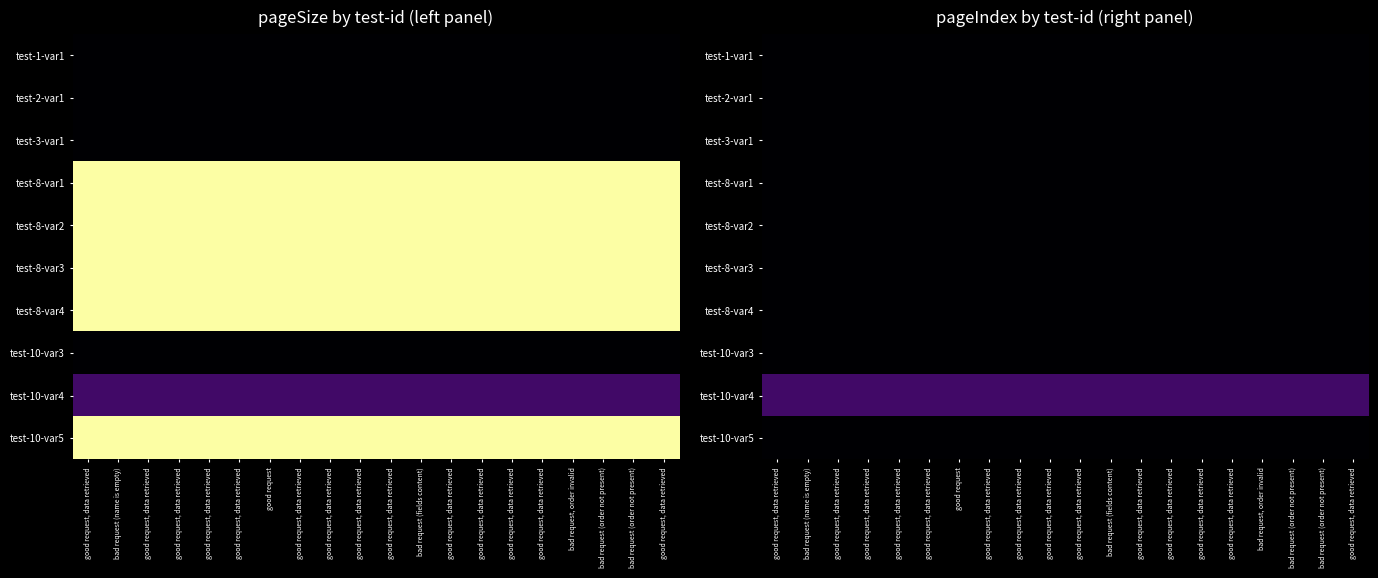

At how many categories does at least one series exceed 0?

20